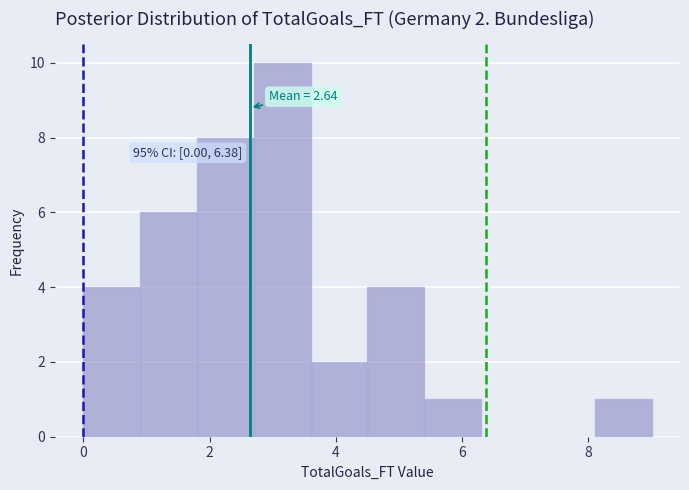

Which range on the x-axis has the tallest bar?

2.7 to 3.6